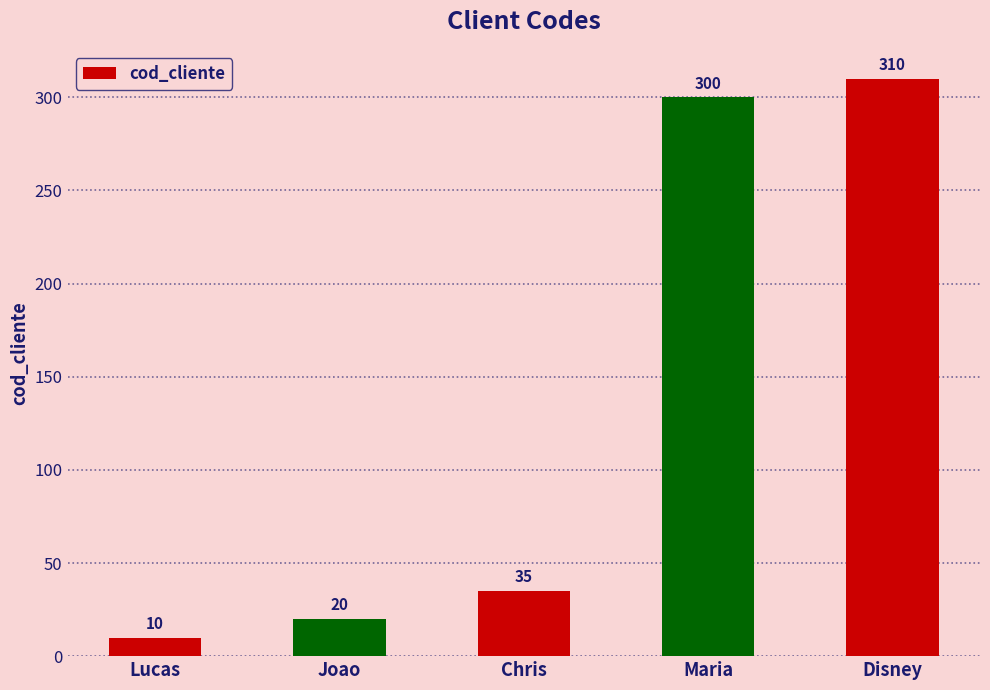

Reading left to right, list all the values displayed in this chart.

10	20	35	300	310